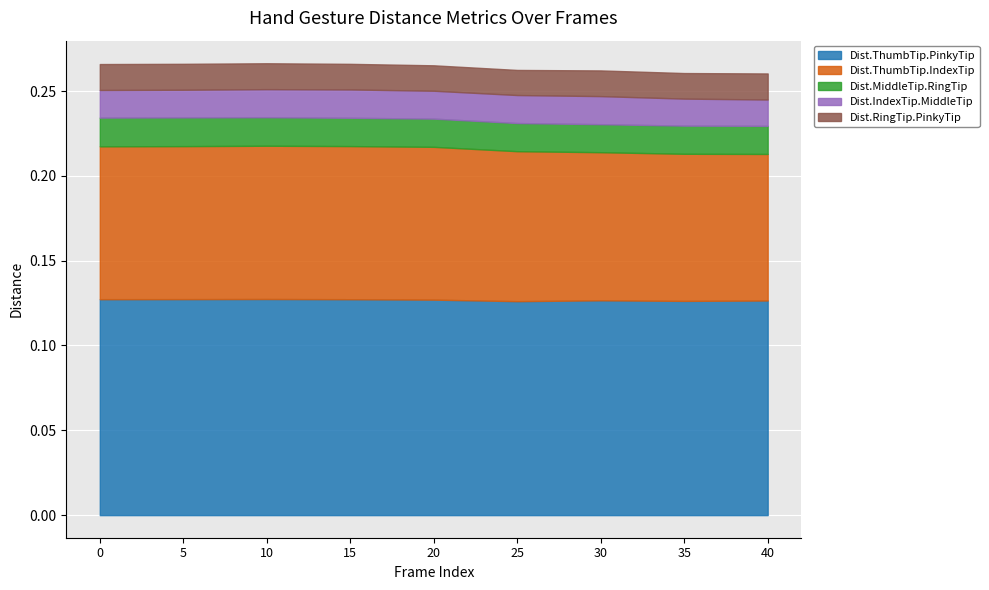

At which category does Dist.RingTip.PinkyTip reach its first local peak?

5